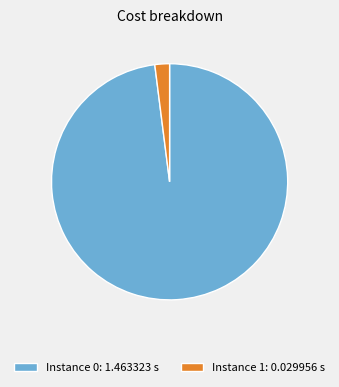

Do Instance 0: 1.463323 s and Instance 1: 0.029956 s together represent more than half of the pie?

Yes